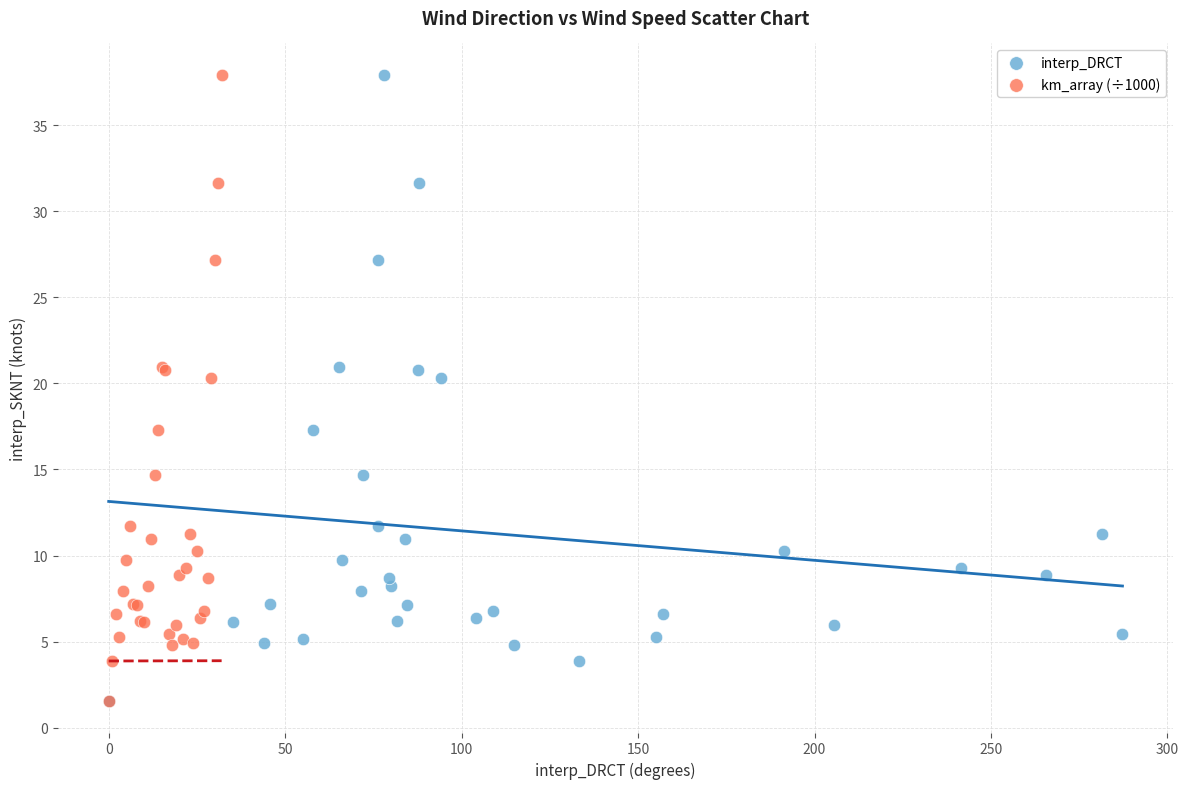

What are all the series names shown in the legend?

interp_DRCT, km_array (÷1000)